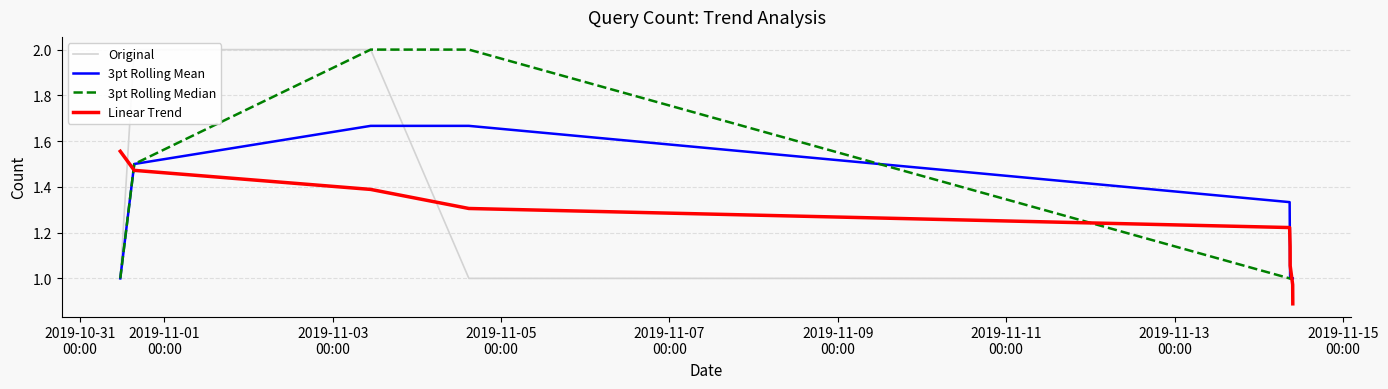

Which series ends up on top after the final intersection of Linear Trend and 3pt Rolling Mean?

3pt Rolling Mean